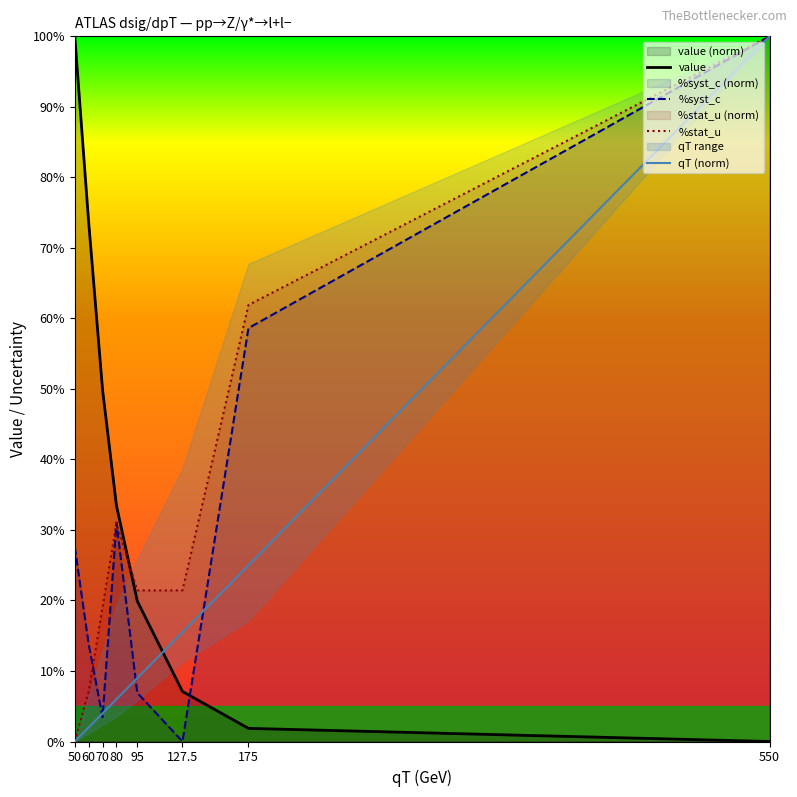

Which series has the widest spread of values?

qT (norm)